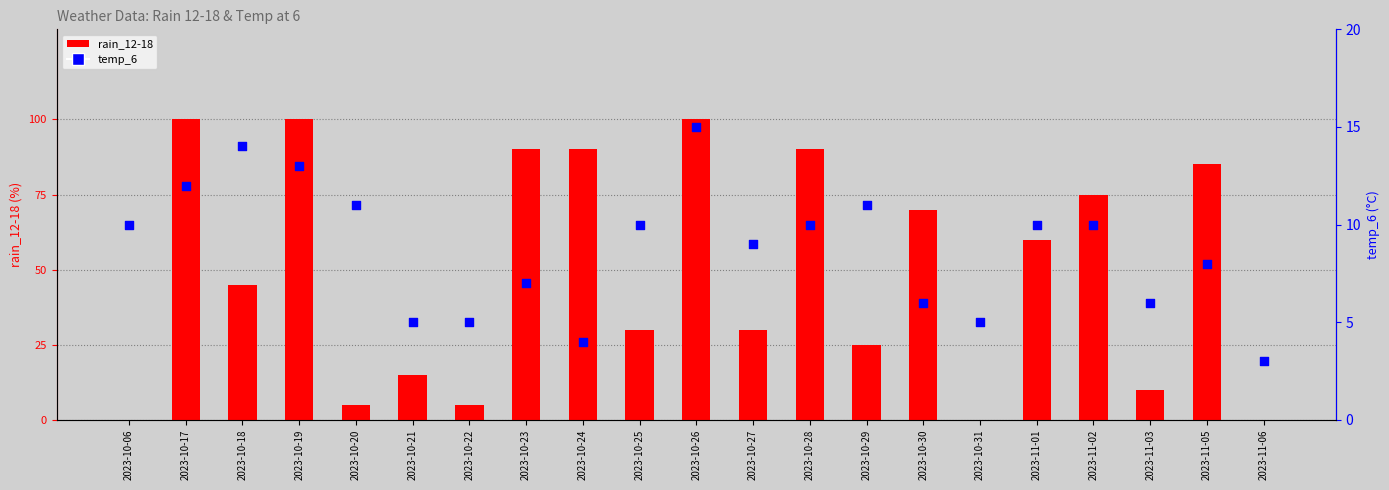

Which series has the largest total across all categories?

rain_12-18